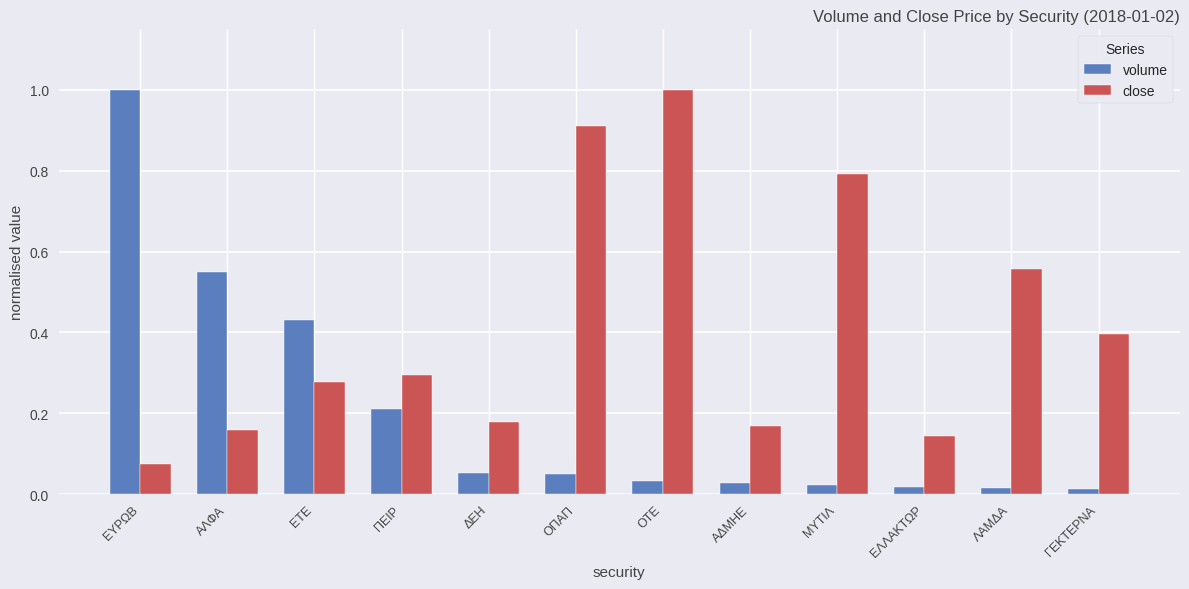

What is the highest value of the volume series?

1.0